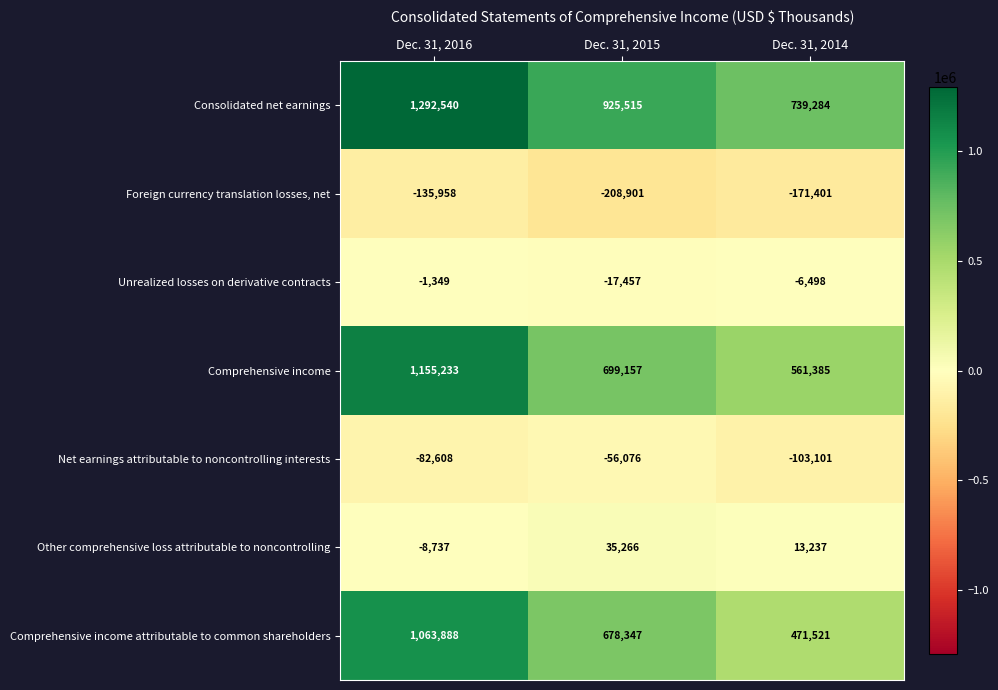

What is the total value across all series at Dec. 31, 2014?

1504427